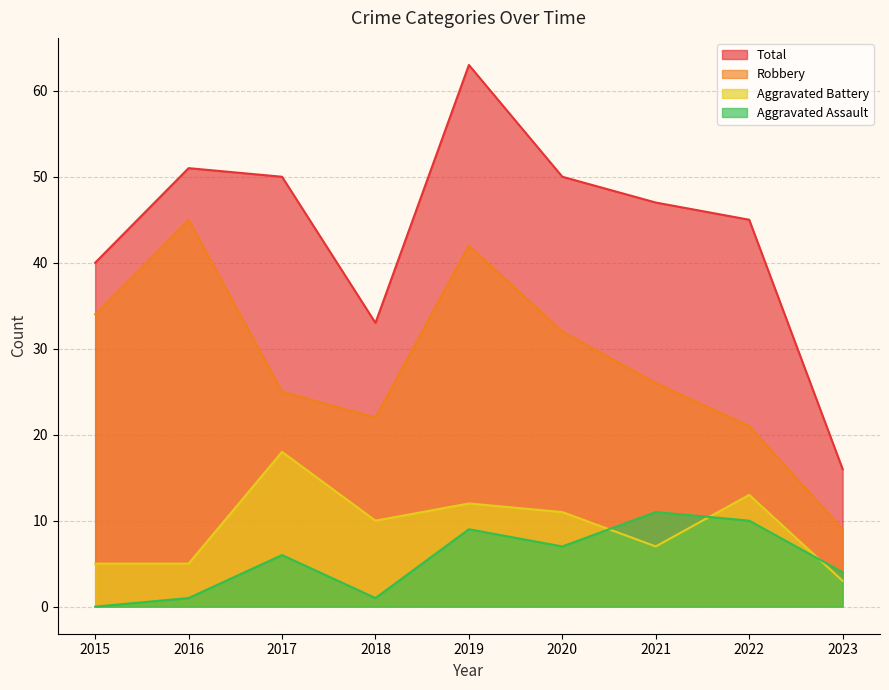

Is the value of Total at 2022 greater than the value of Aggravated Battery at 2021?

Yes